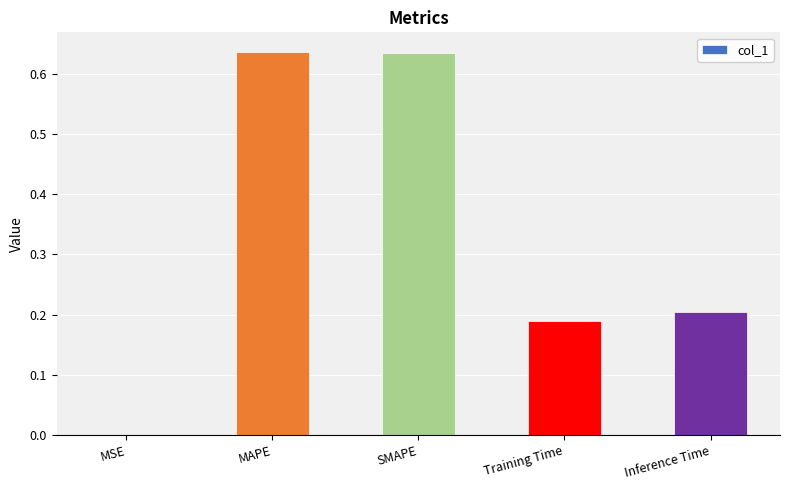

The value at Inference Time is 0.2. True or false?

True